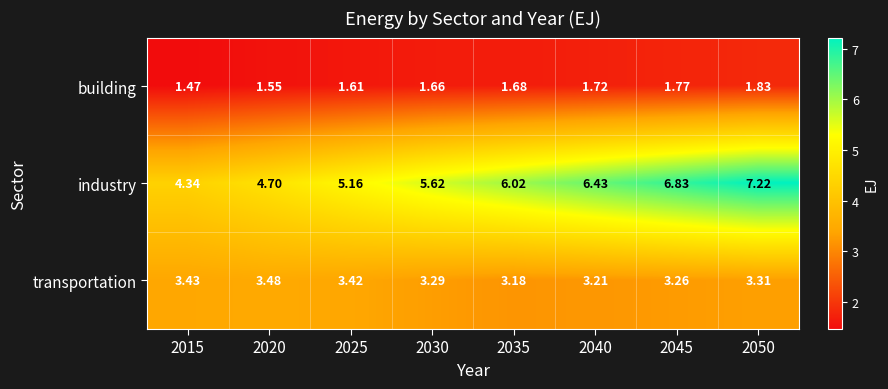

Is the value of transportation at 2035 greater than the value of industry at 2020?

No